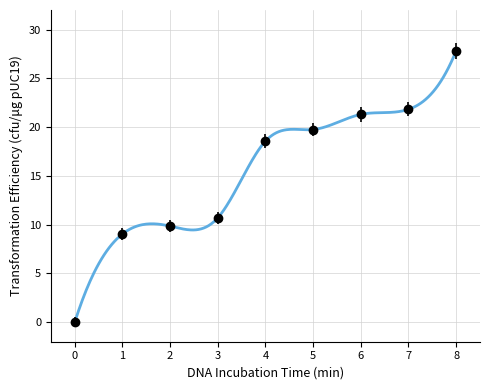

Rank the categories by value from lowest to highest.

0, 1, 2, 3, 4, 5, 6, 7, 8